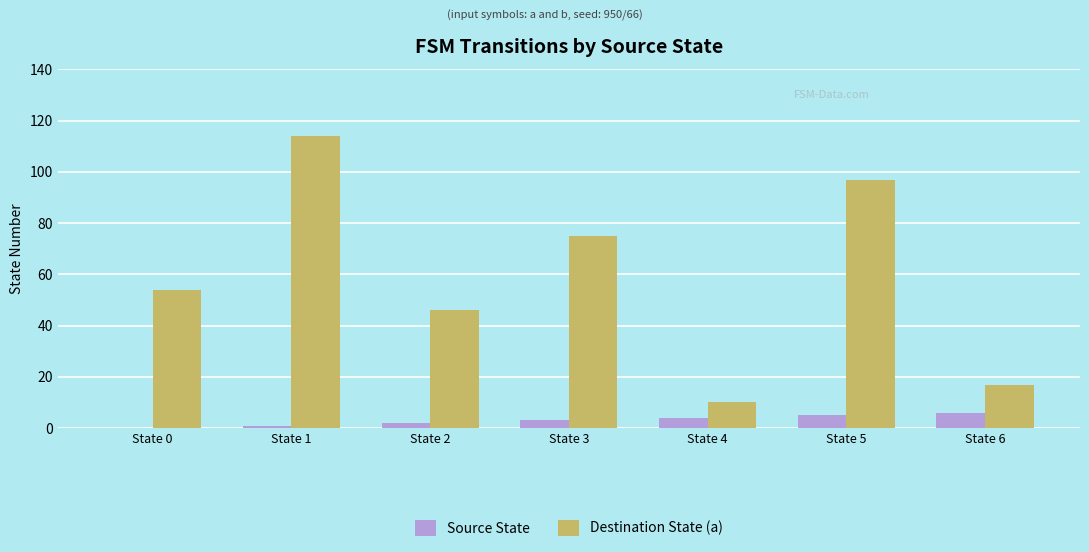

The value of Destination State (a) at State 4 is 5. True or false?

False